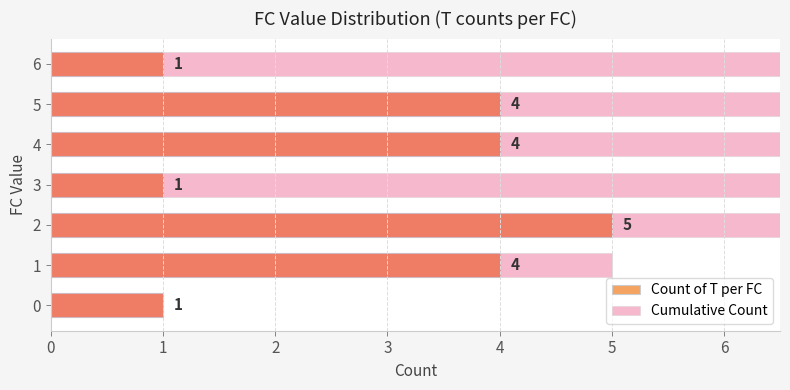

What is the difference between the second highest and minimum values in the Cumulative Count series?

18